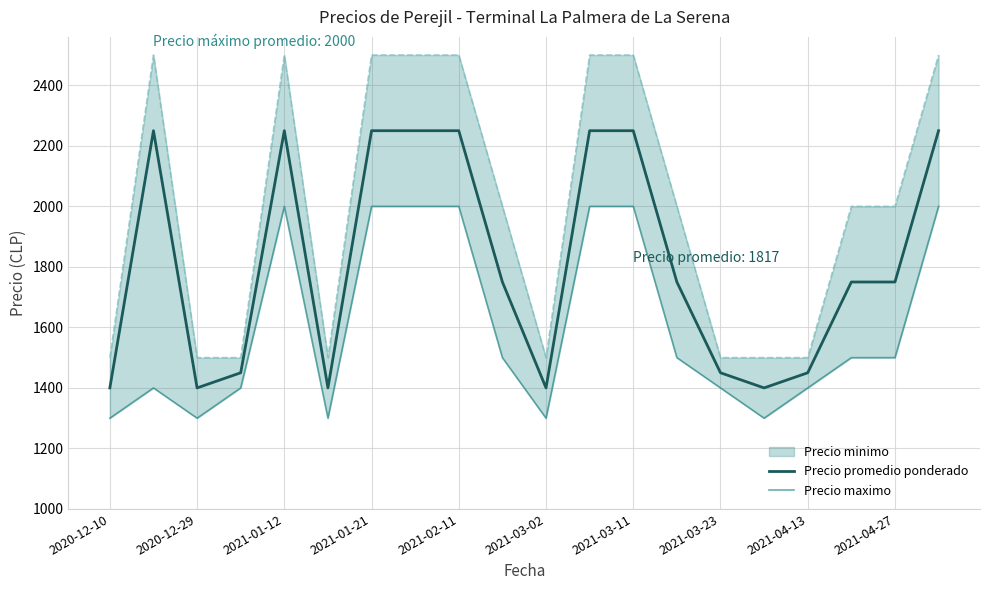

Rank the series by their average value, from highest to lowest.

Precio promedio ponderado, Precio maximo